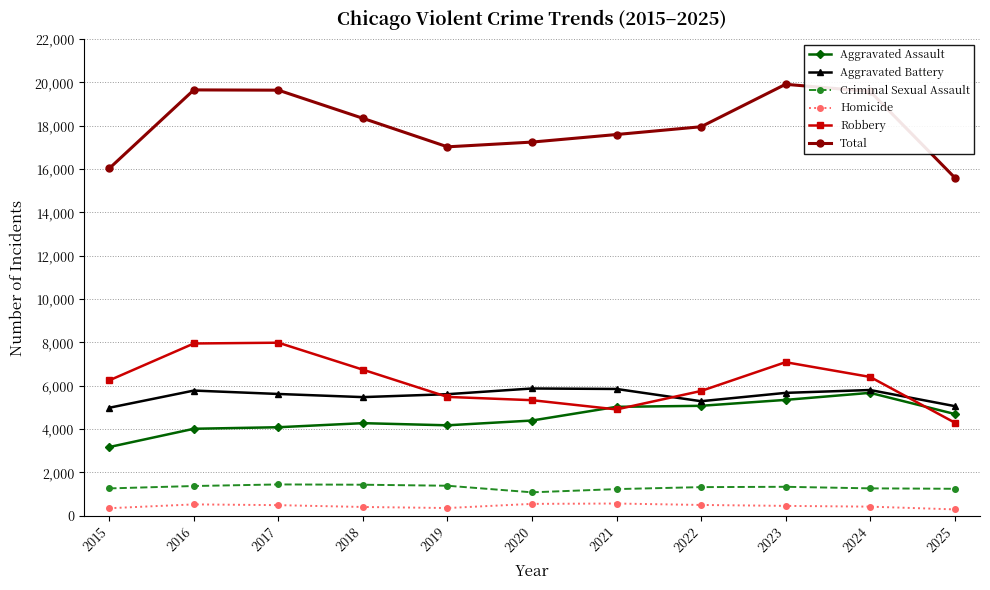

At which label does Aggravated Battery first exceed 5624?

2016